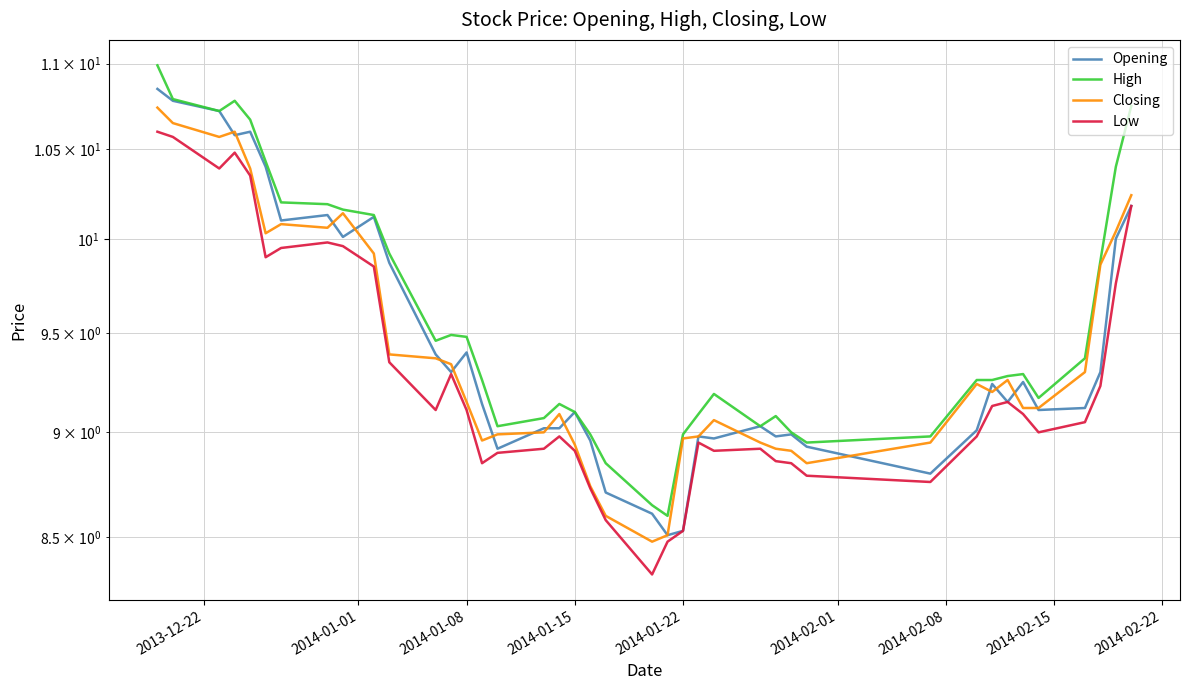

Is it true that Closing equals 5.4 at 36?

False